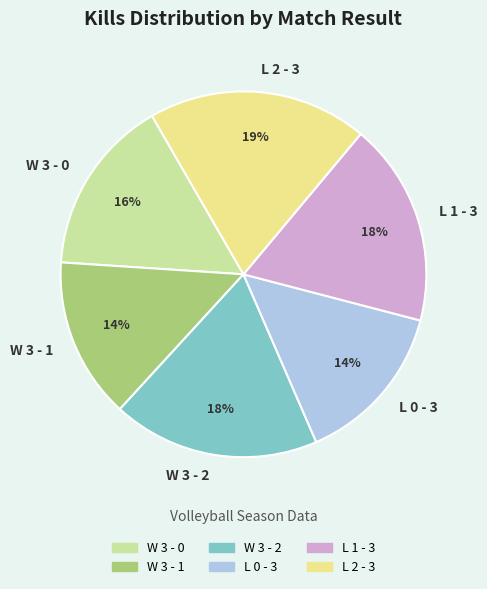

Which category has the biggest portion of the pie?

L 2 - 3